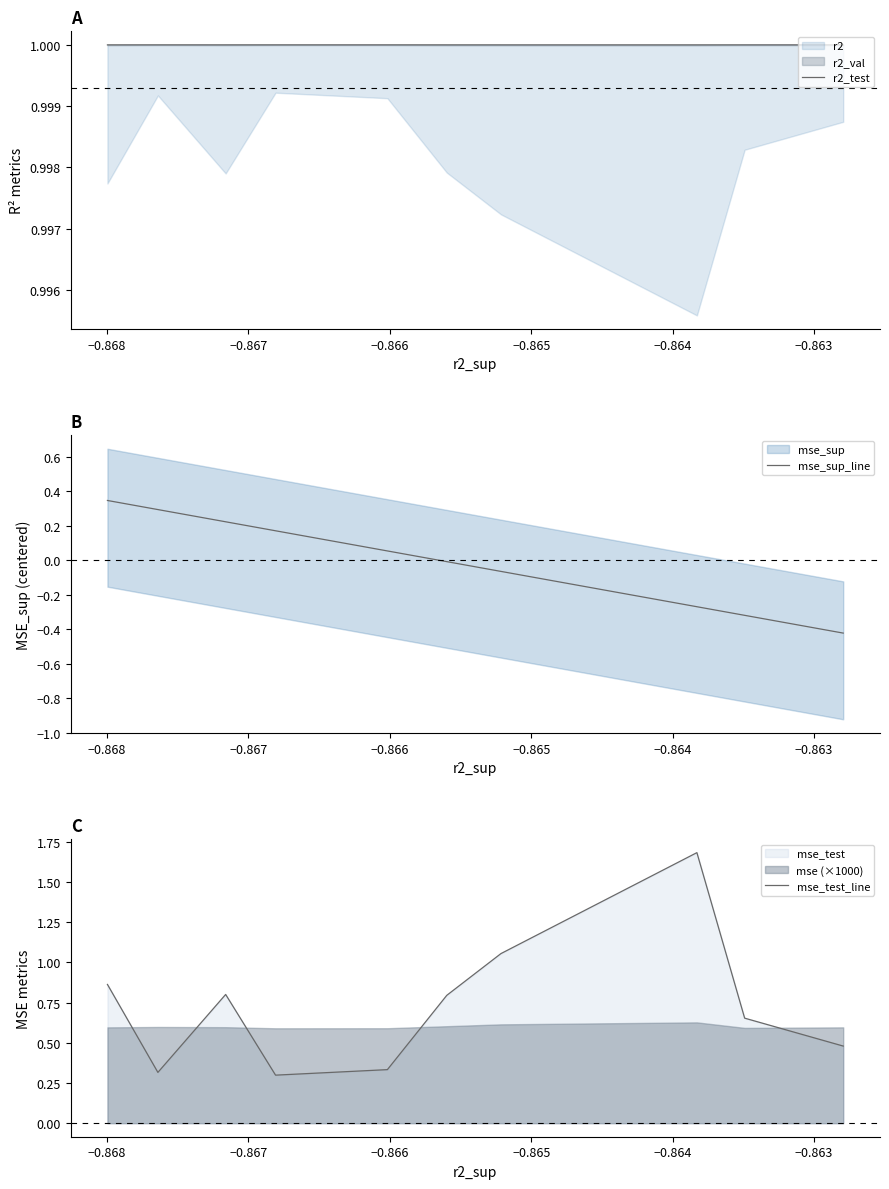

How many values in the mse_sup_line series are below 0?

5